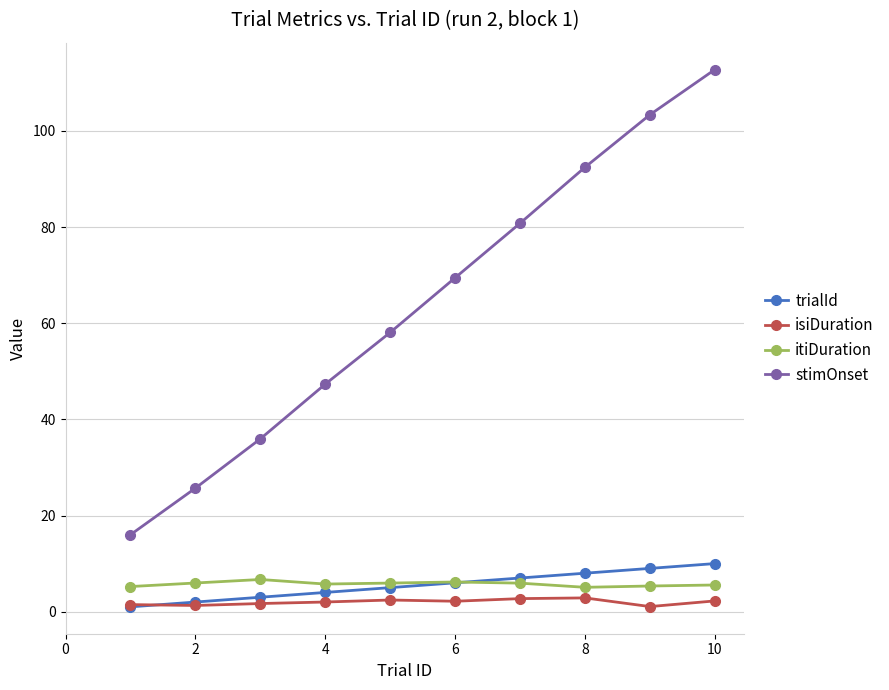

Which series has the widest spread of values?

stimOnset